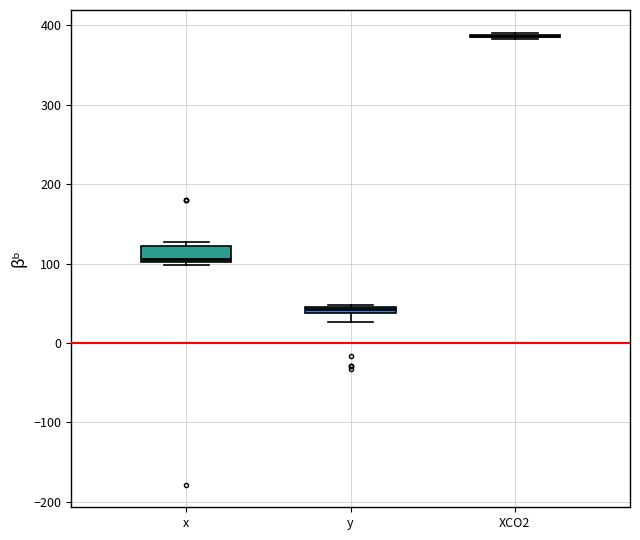

Which box is the tallest, from its lower edge to its upper edge?

x